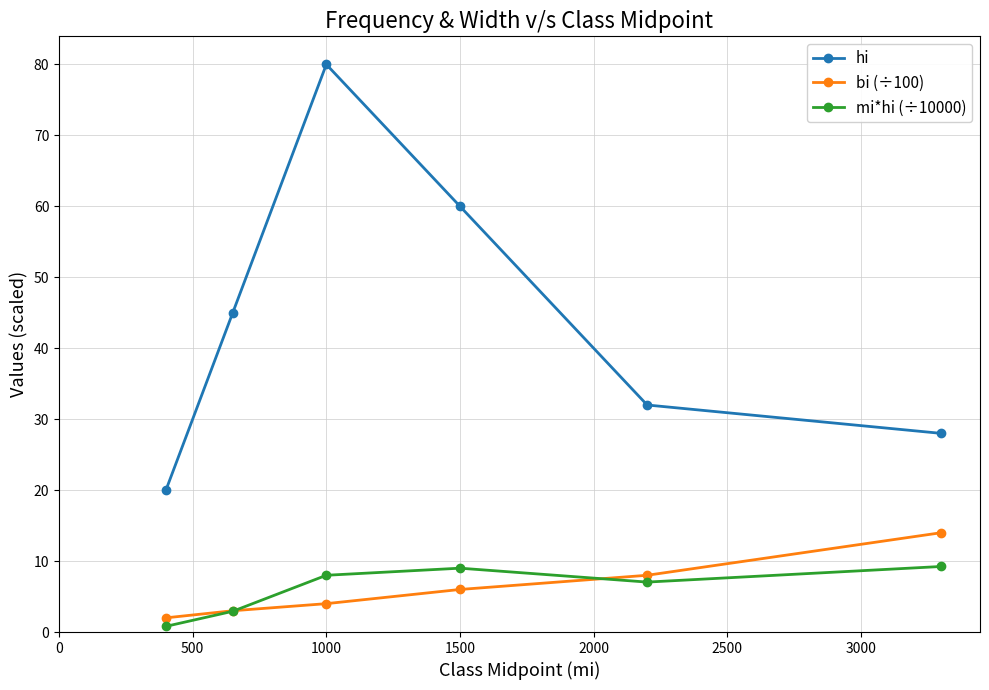

At how many categories does at least one series exceed 24?

5